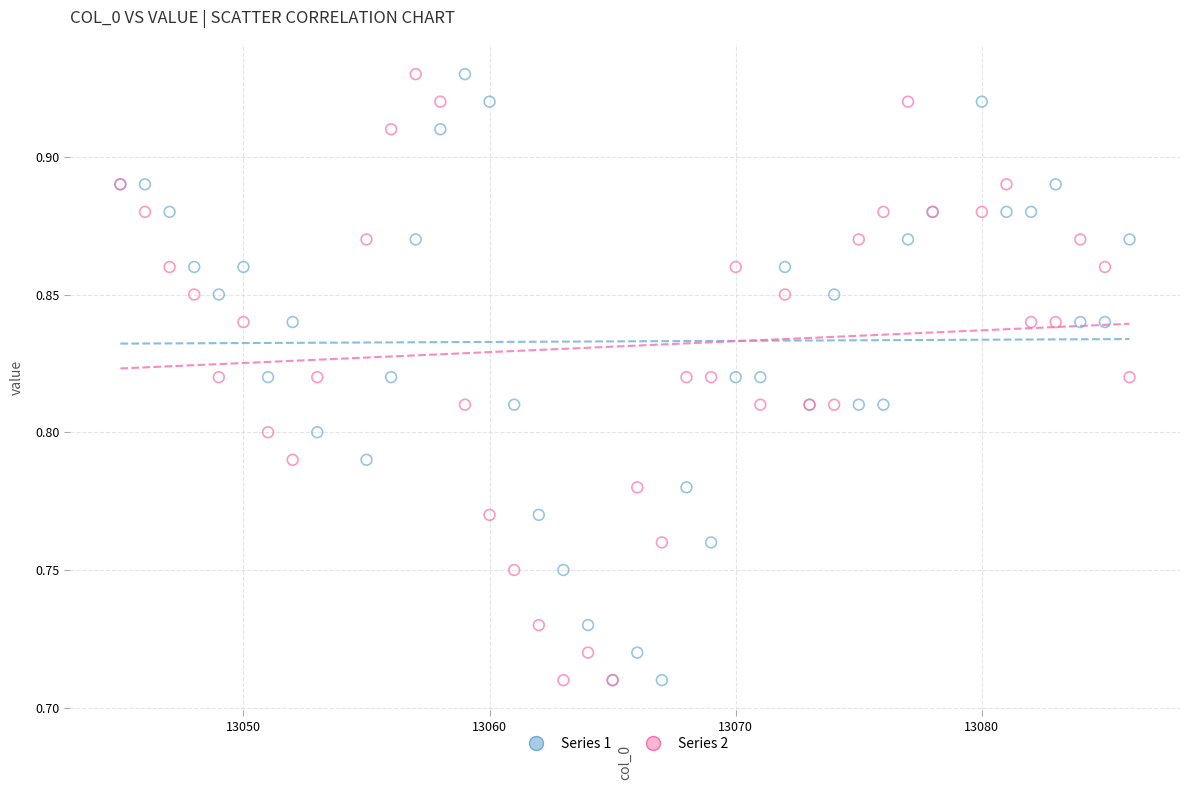

What are all the series names shown in the legend?

Series 1, Series 2